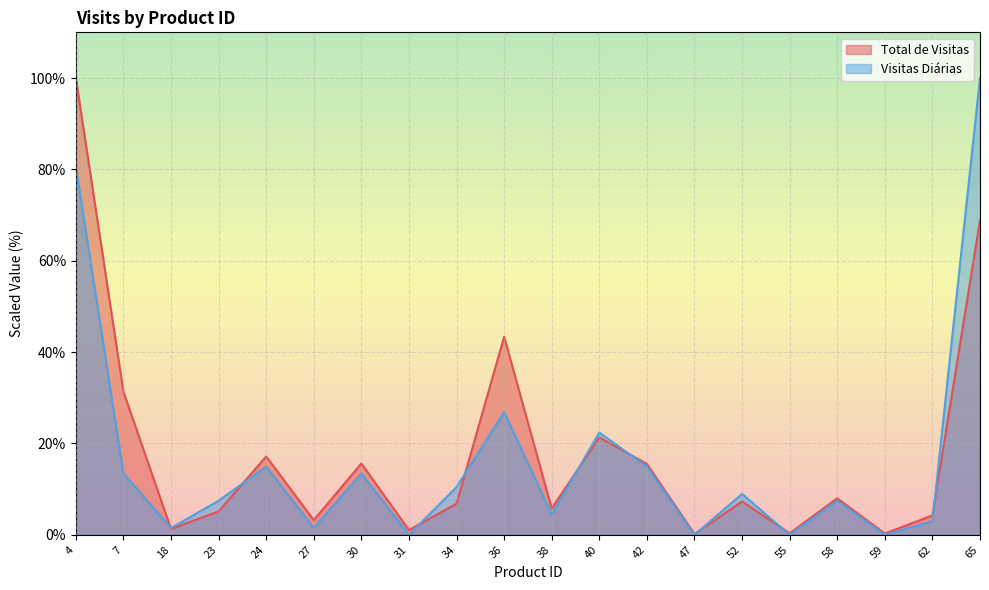

How many values in the Total de Visitas series exceed 7?

10